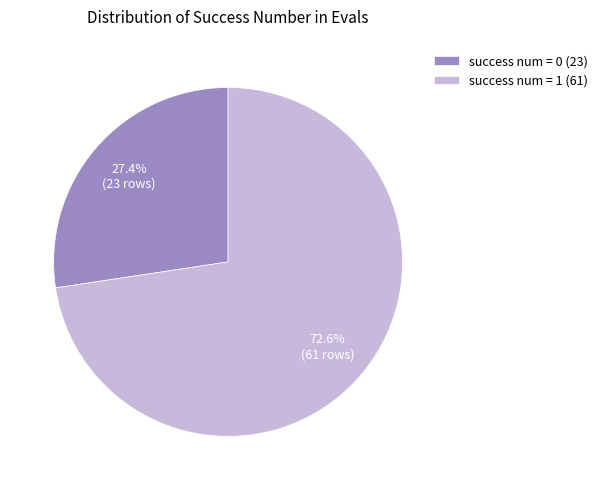

How many slices are in this pie chart?

2